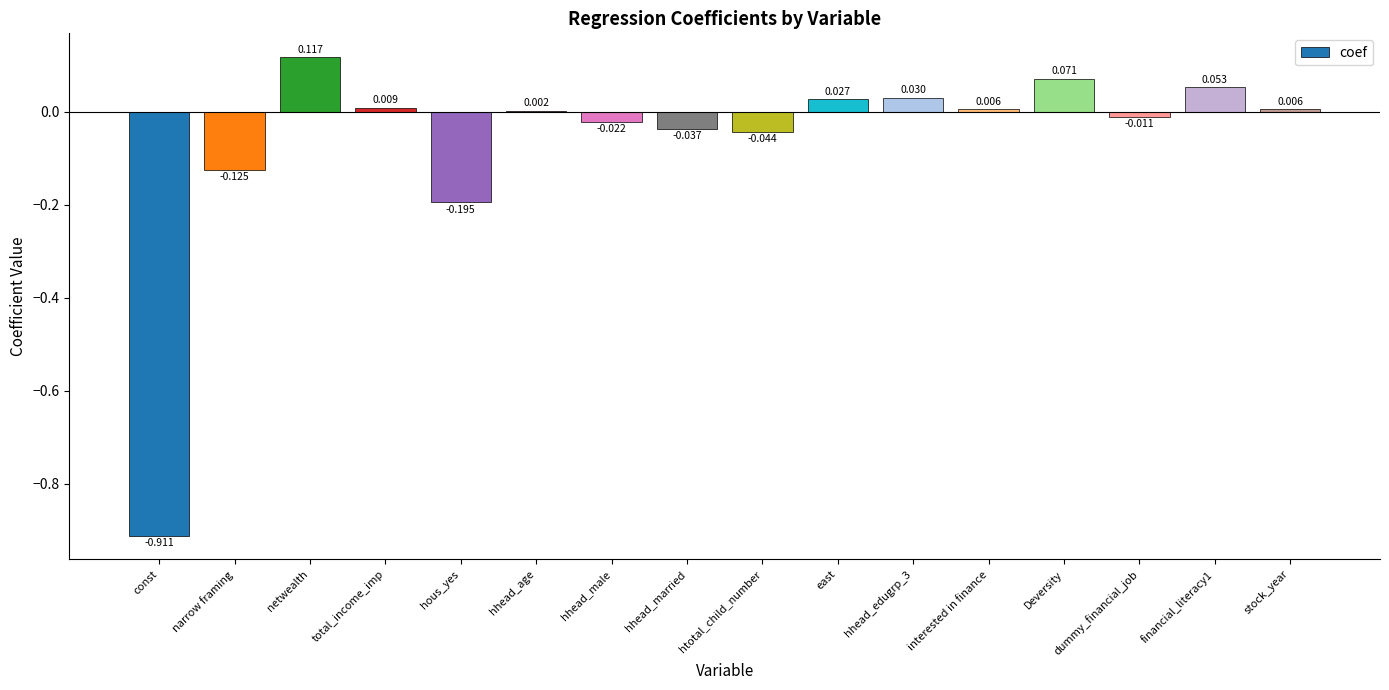

Are the bars horizontal?

No